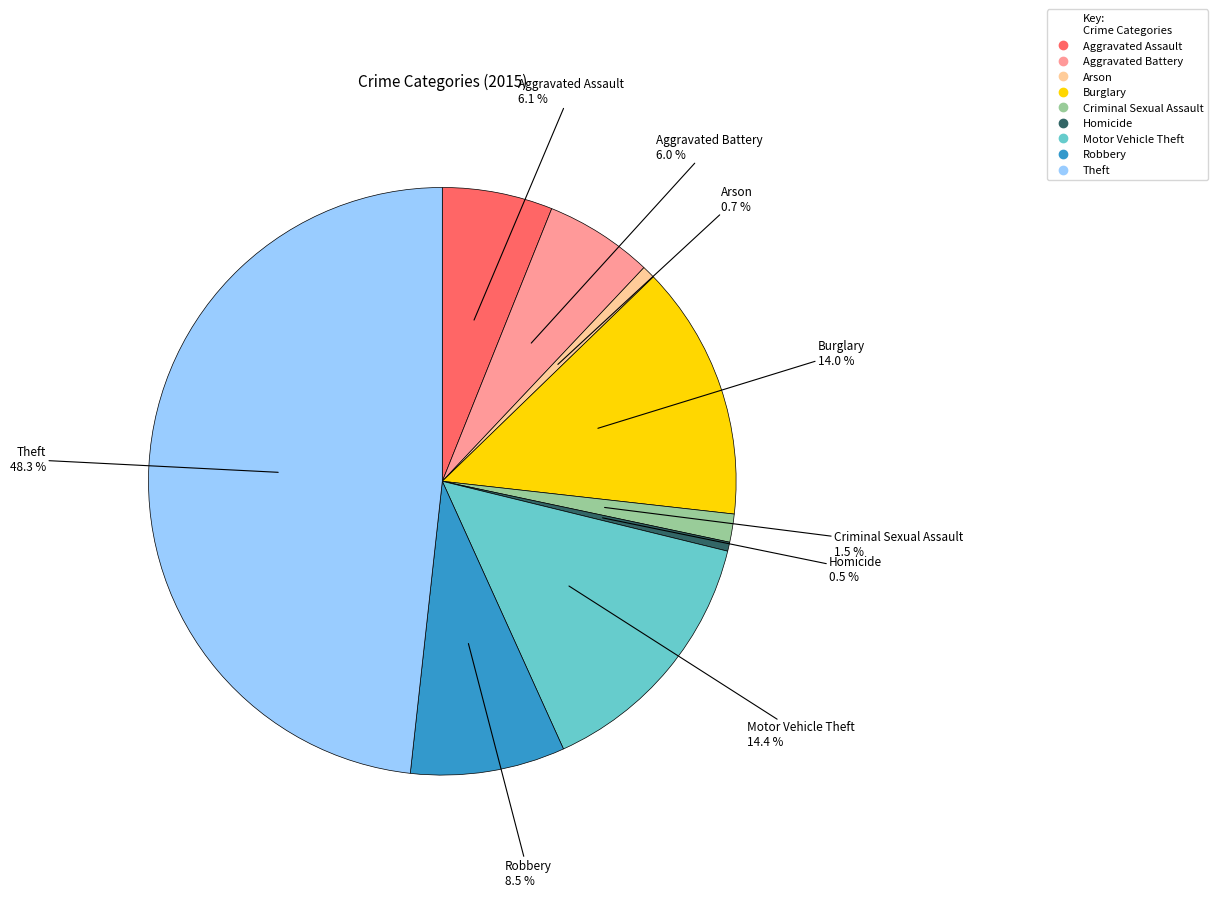

Which has a higher value, Homicide or Aggravated Assault?

Aggravated Assault